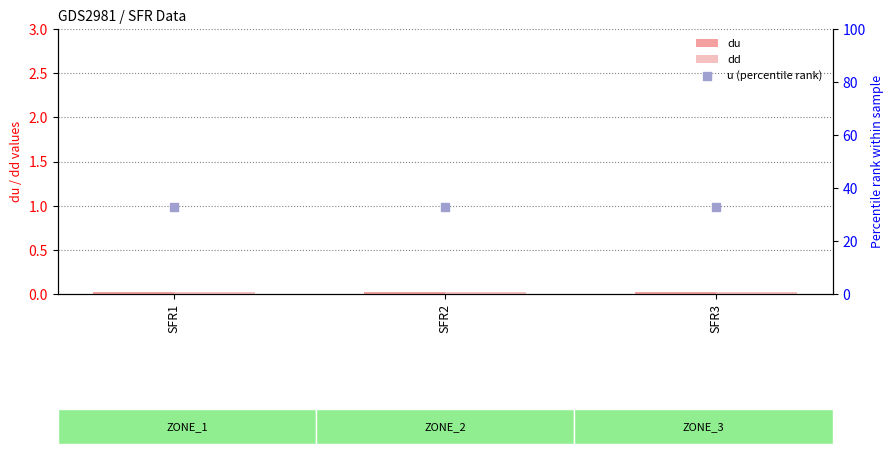

What are all the series names shown in the legend?

du, dd, u (percentile rank)